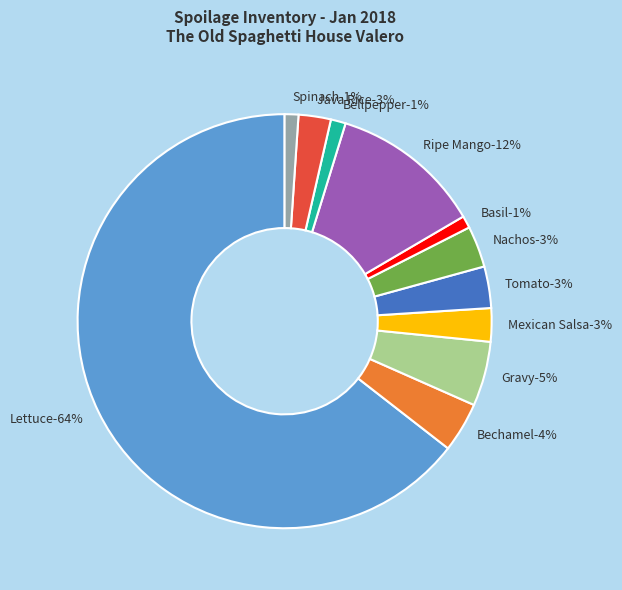

True or false: Bellpepper-01/05 accounts for 1% of the total.

True